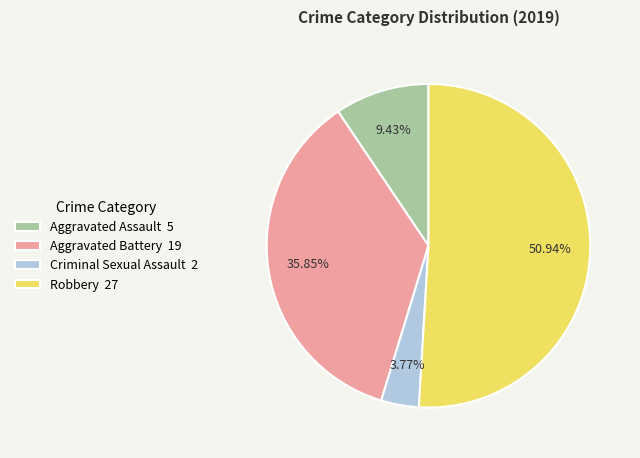

What percentage is the Criminal Sexual Assault slice, to the nearest percent?

4%